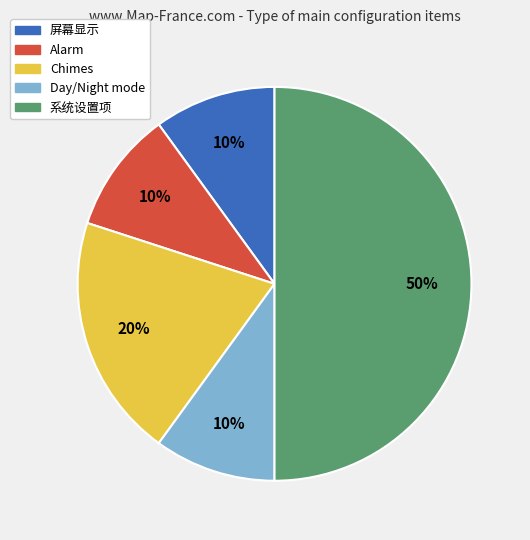

To the nearest percent, what percentage of the pie is Alarm?

10%